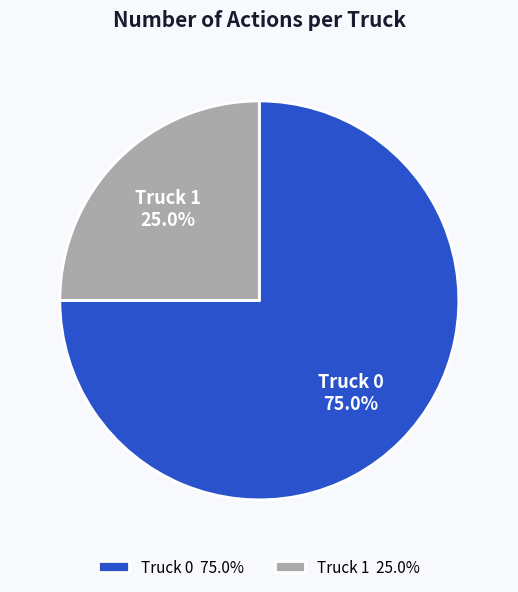

Count the number of slices in the pie.

2